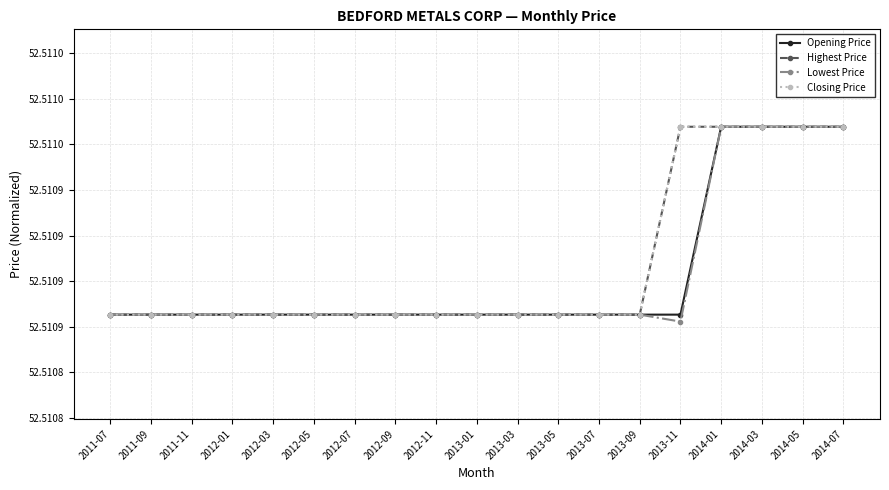

At which label does Closing Price reach its peak?

2013-11